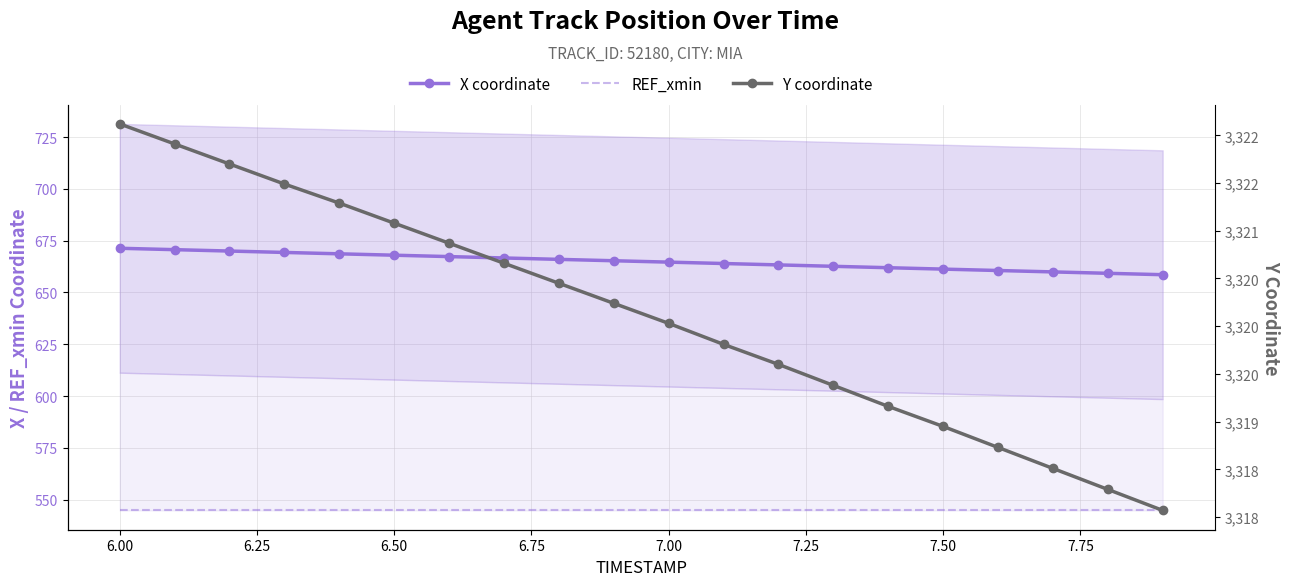

True or false: Y coordinate and X coordinate intersect in this chart.

False